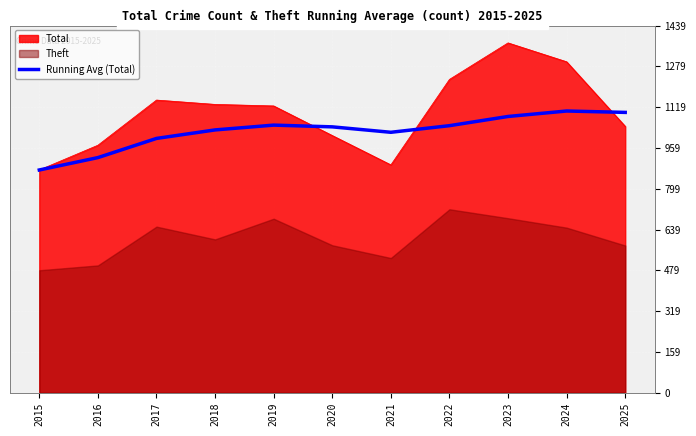

How many lines are shown in the chart?

1